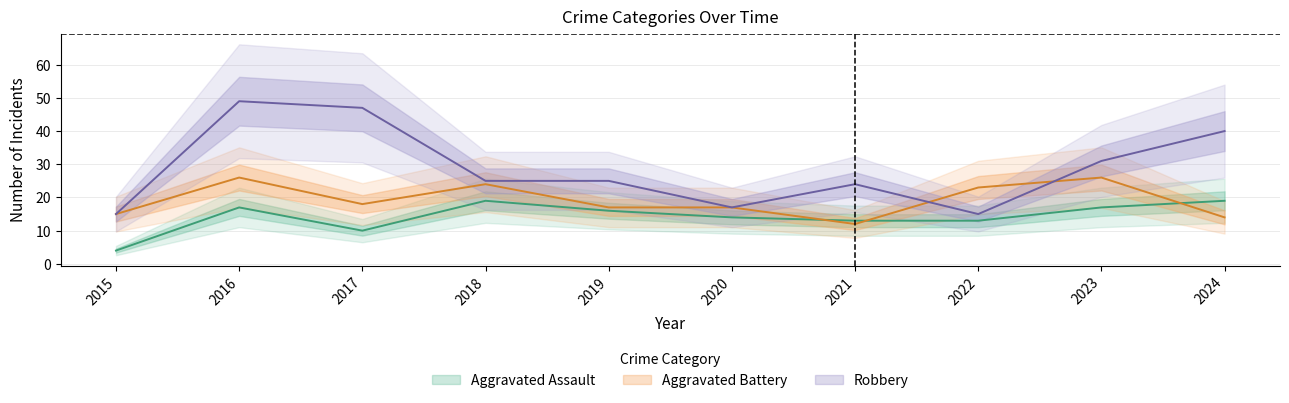

How many data points in Aggravated Assault are less than 16?

5